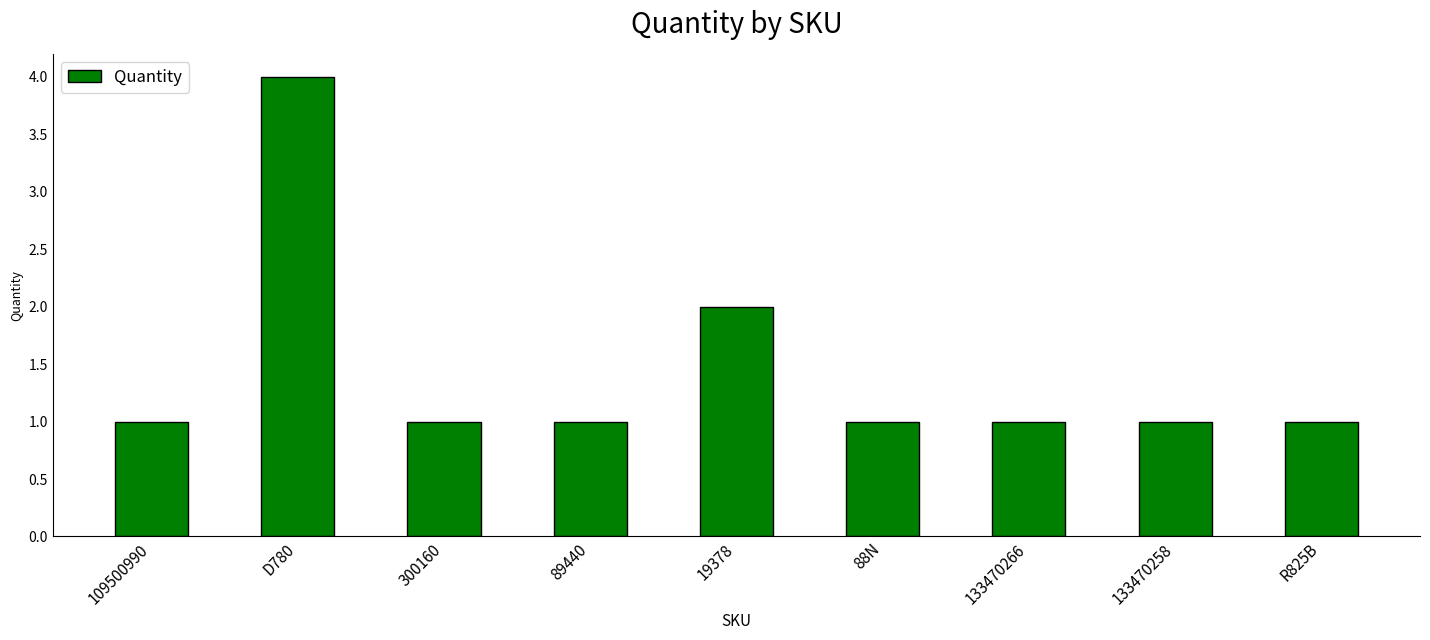

What is the value of the 7th bar from the left?

1